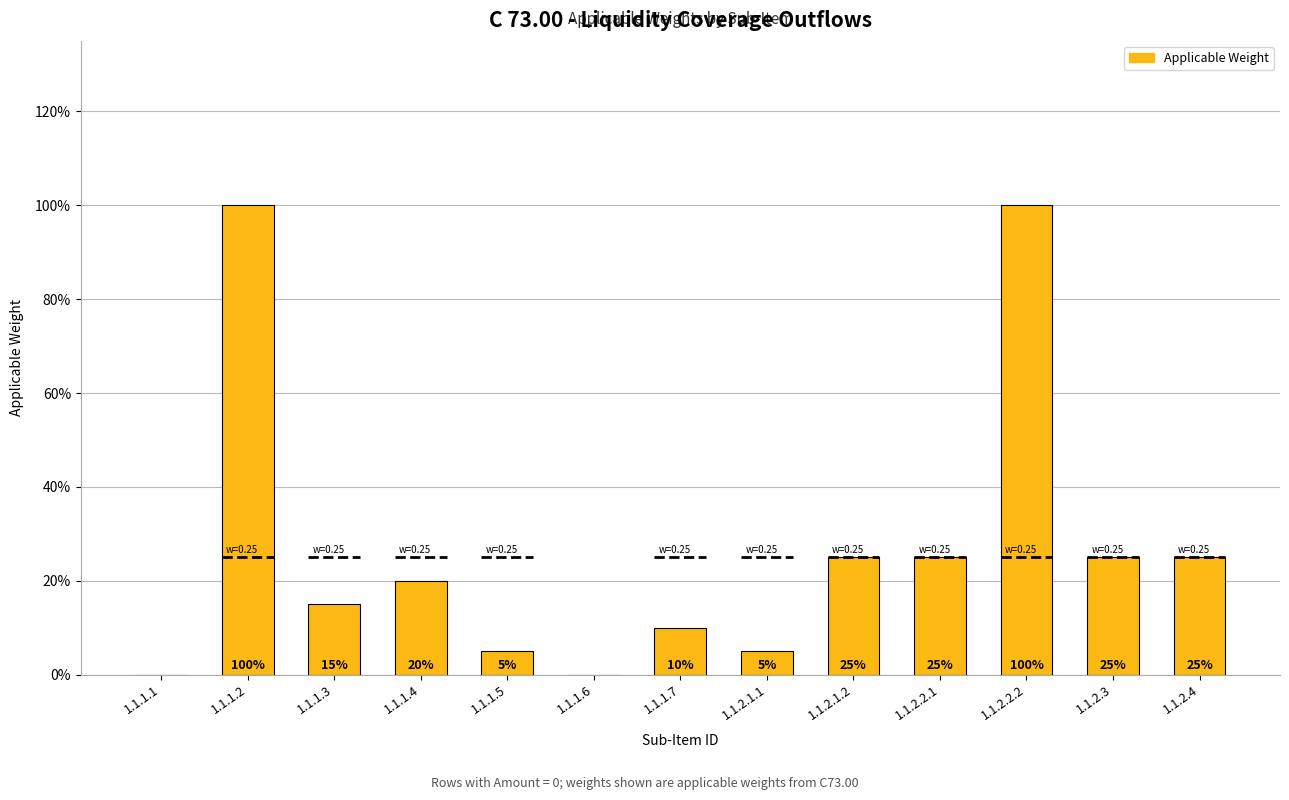

What is the average value?

0.3